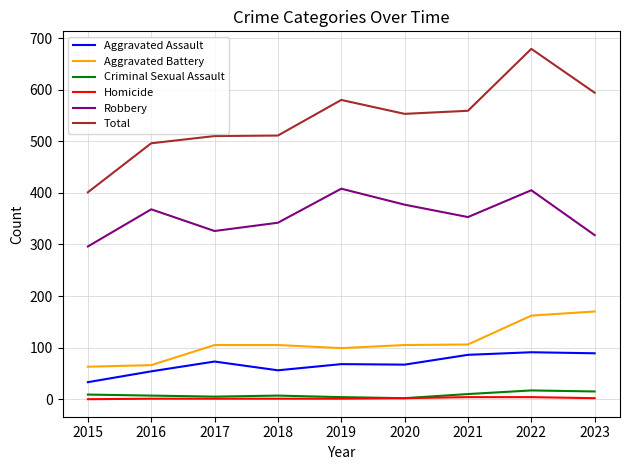

Which series has the largest total across all categories?

Total